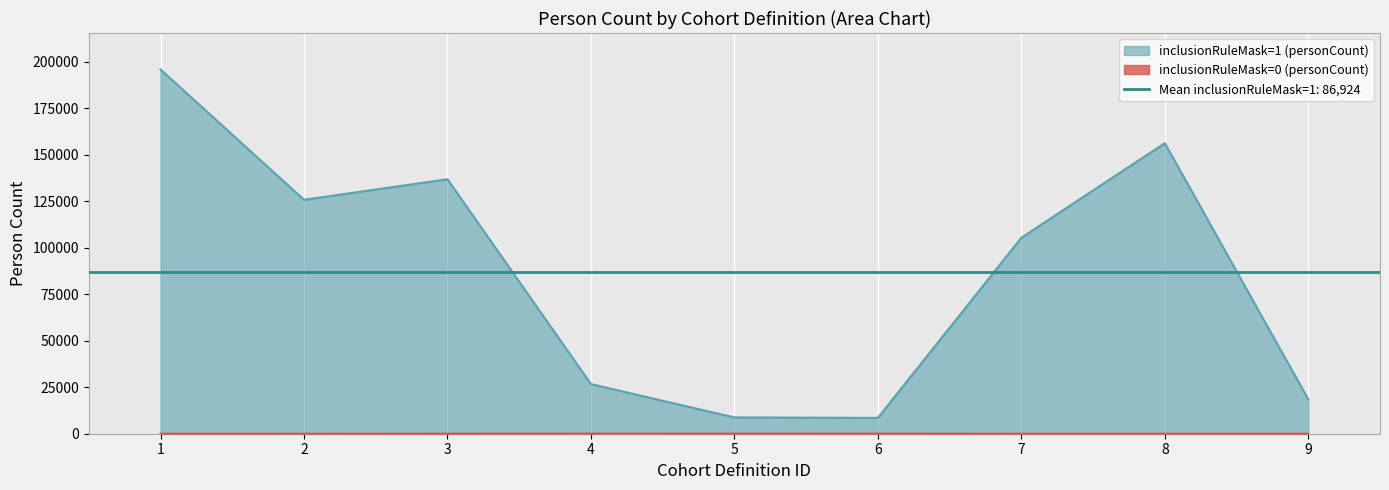

Is the value of inclusionRuleMask=0 (personCount) at 5 greater than the value of inclusionRuleMask=1 (personCount) at 3?

No